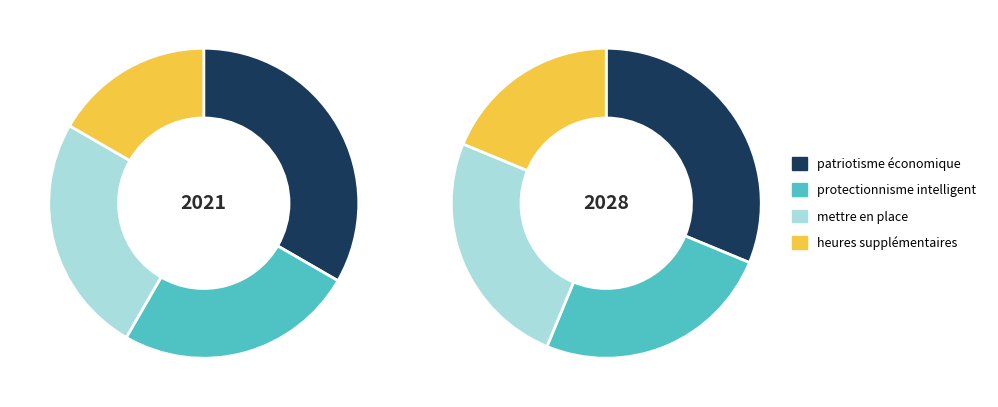

To the nearest percent, what is the difference between the largest and smallest slice percentages?

12%